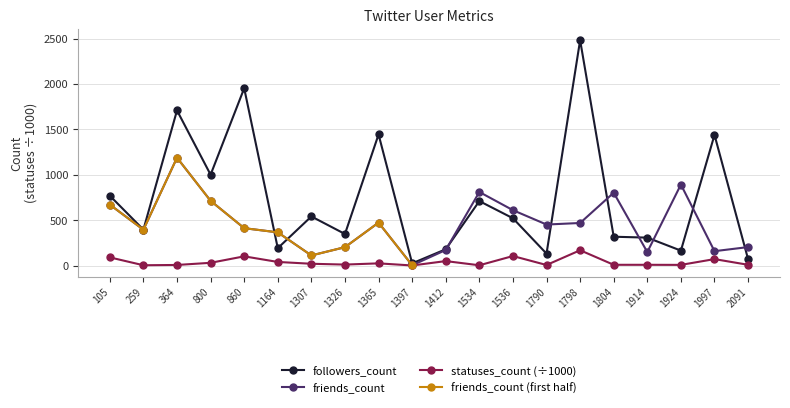

At which label is friends_count closest to 597?

1536